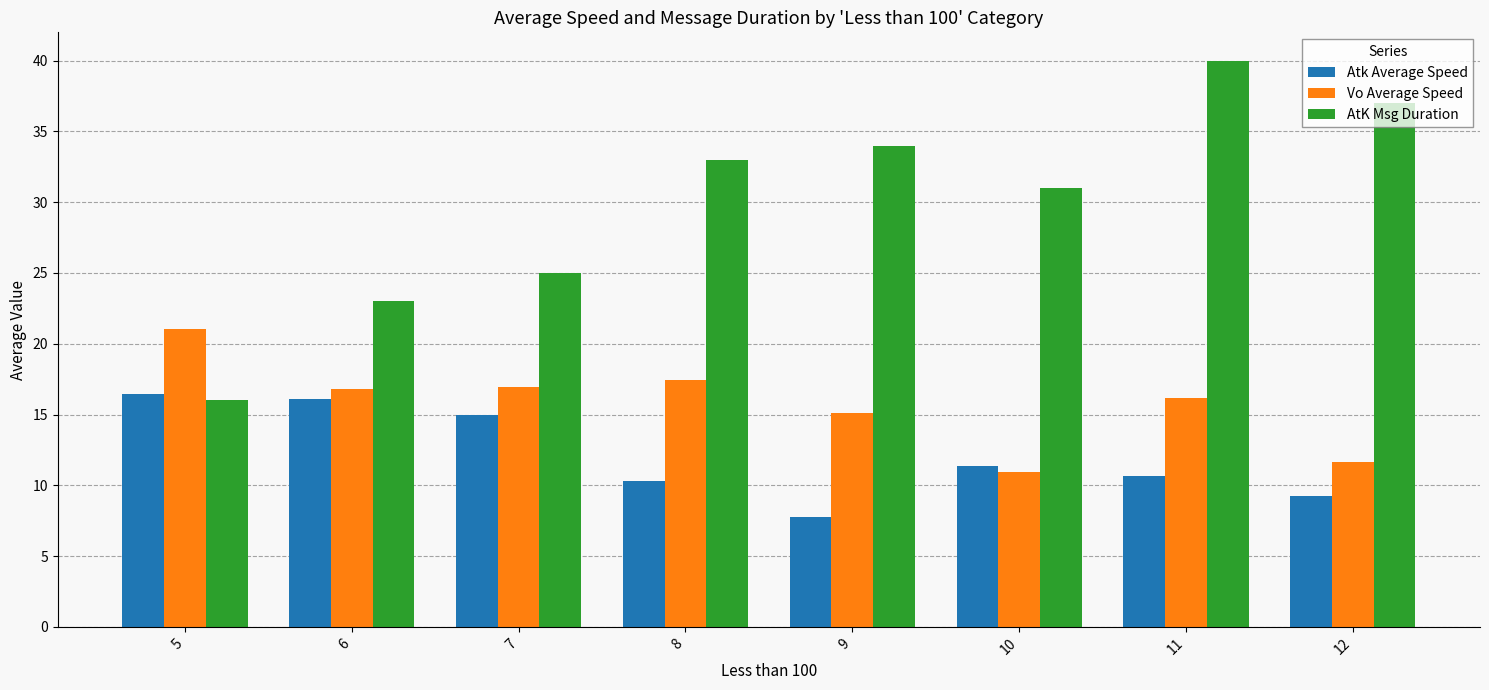

Are the bars grouped side by side (vs. stacked)?

Yes